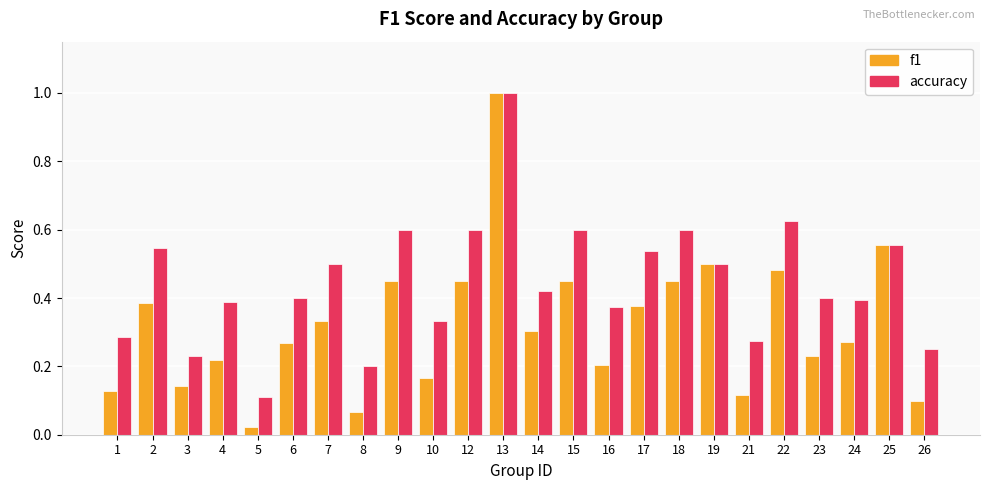

Is it true that f1 equals 0.2 at 21?

False